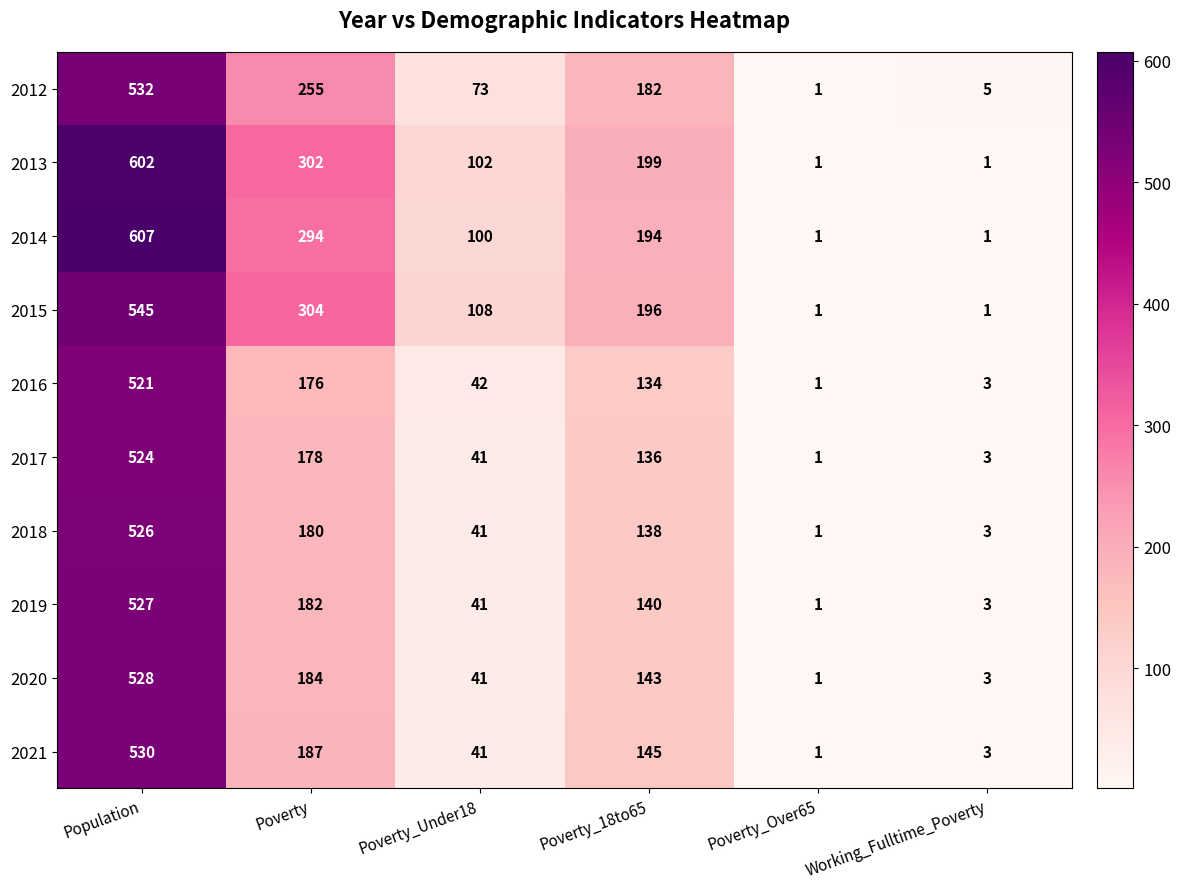

Between Population and Poverty_Over65, which series saw the biggest shift?

2014